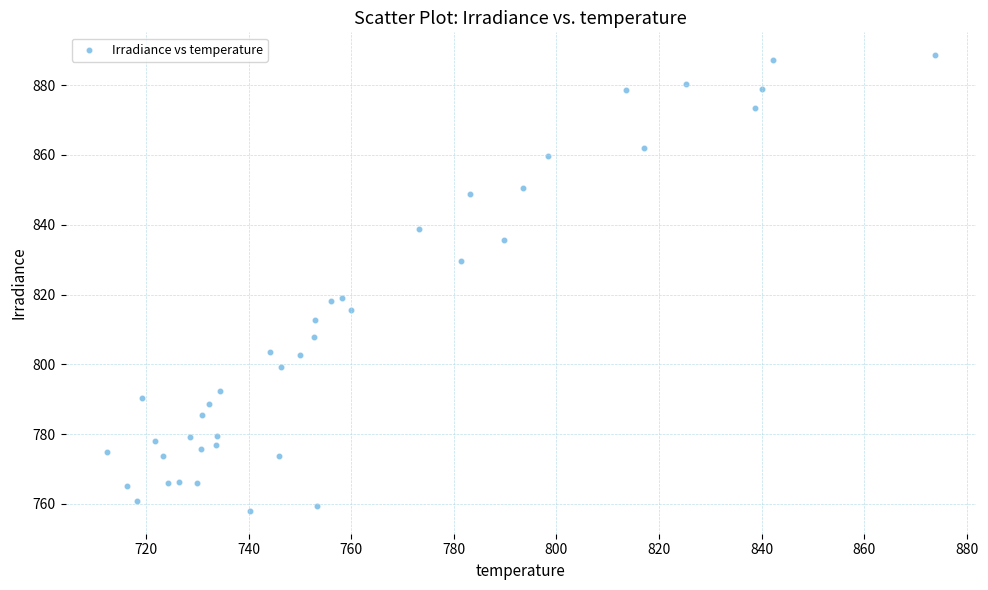

What is the range of X values (max minus min)?

161.3